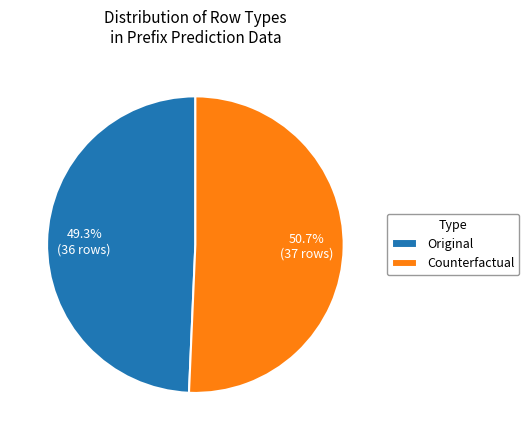

Which slice is the smallest?

Original